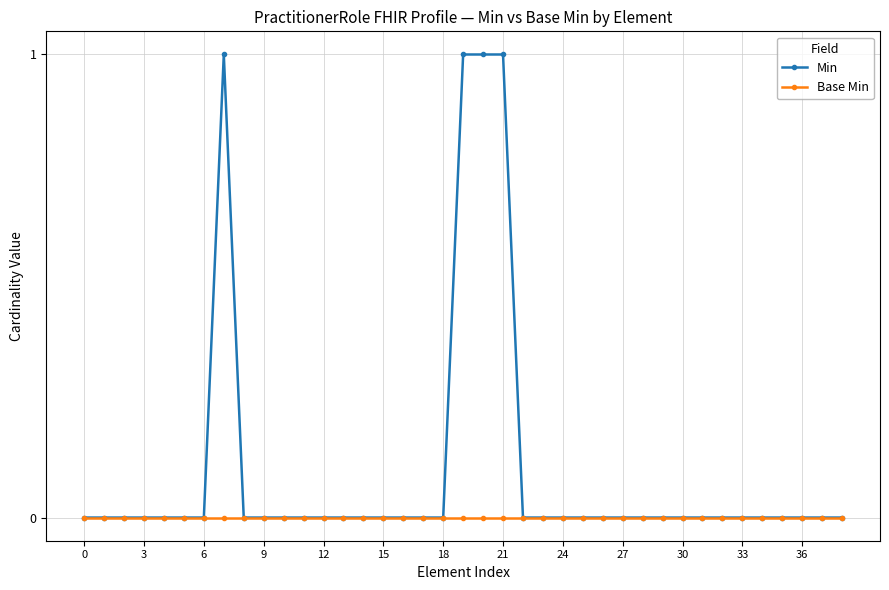

List the series in order of their peak value, highest first.

Min, Base Min